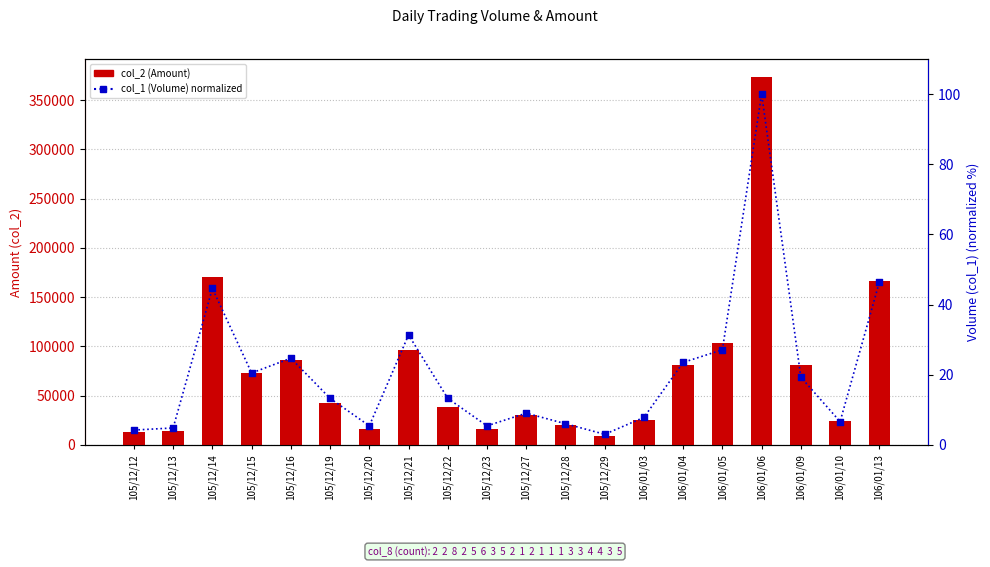

Which series contains the lowest Y value?

col_1 (Volume) normalized